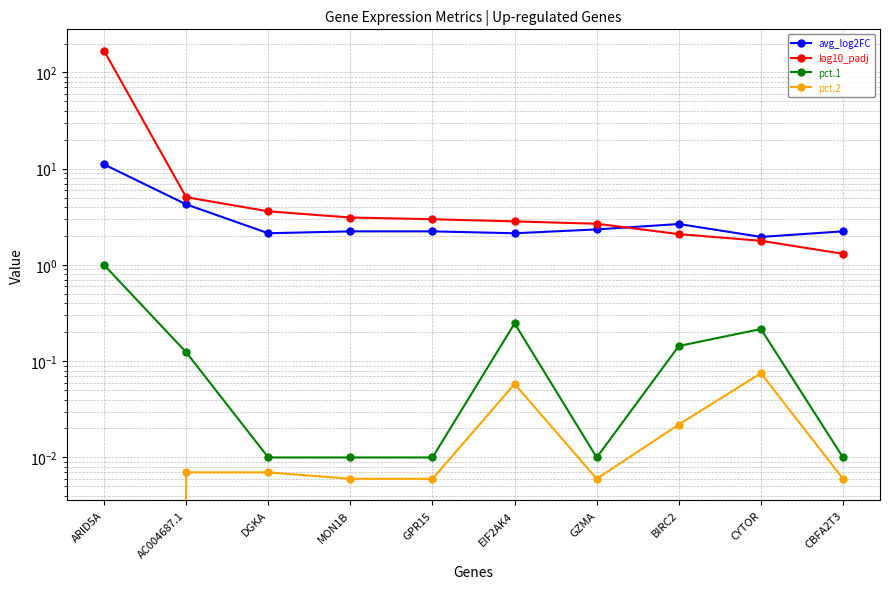

What is the average value of the pct.1 series?

0.2